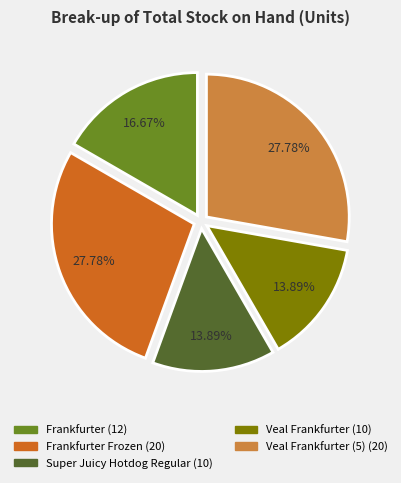

Is there any slice that represents more than half of the pie?

No